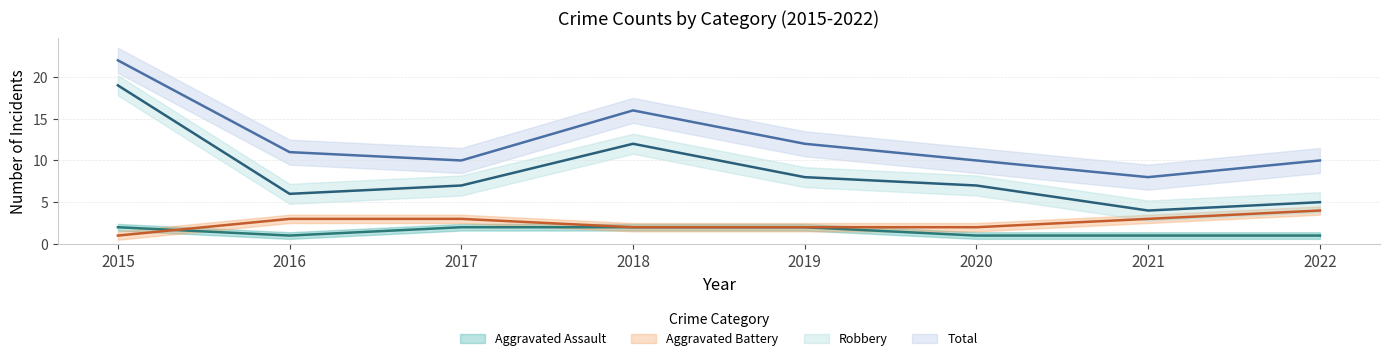

Reading left to right, transcribe all the data shown in this chart.

Aggravated Assault: 2	1	2	2	2	1	1	1
Aggravated Battery: 1	3	3	2	2	2	3	4
Robbery: 19	6	7	12	8	7	4	5
Total: 22	11	10	16	12	10	8	10